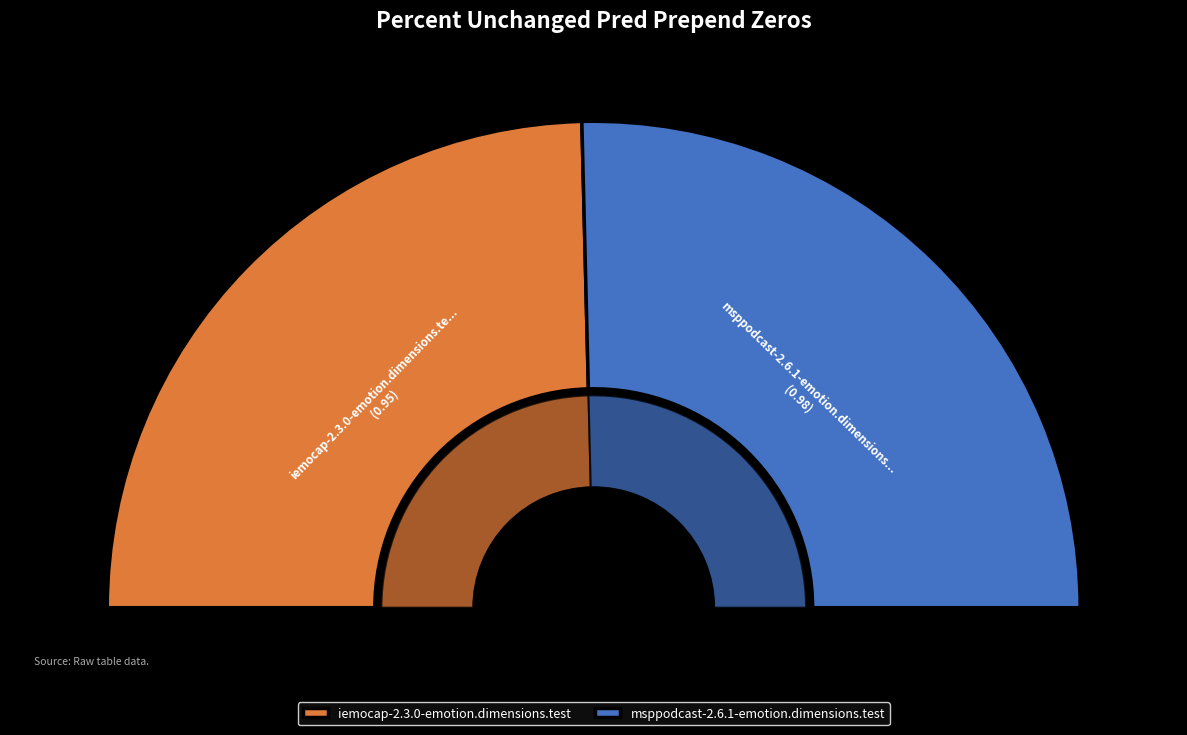

Rank the categories by value from lowest to highest.

iemocap-2.3.0-emotion.dimensions.test, msppodcast-2.6.1-emotion.dimensions.test